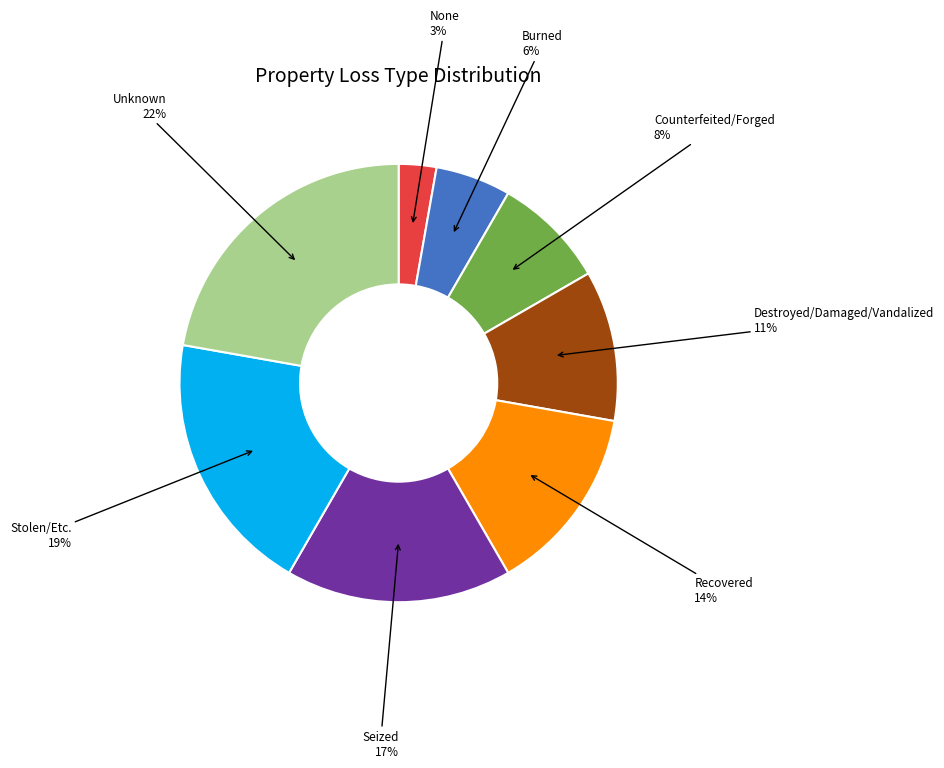

To the nearest percent, what is the average slice percentage?

12%